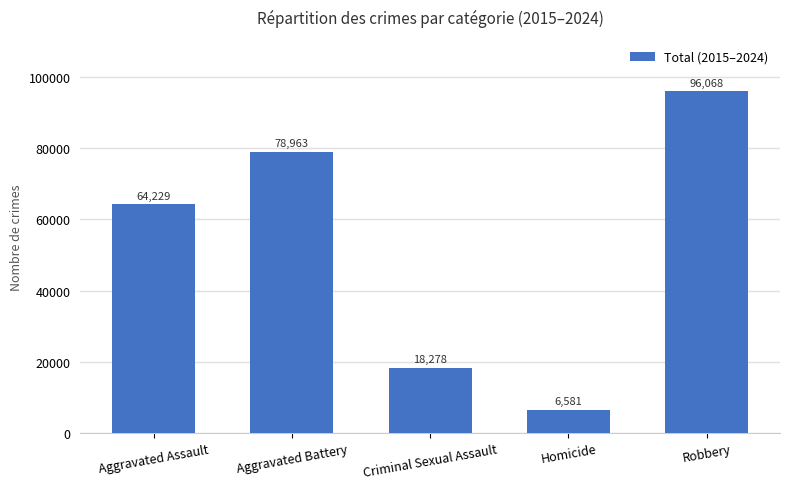

Count the values in the range 18278 to 78963.

3